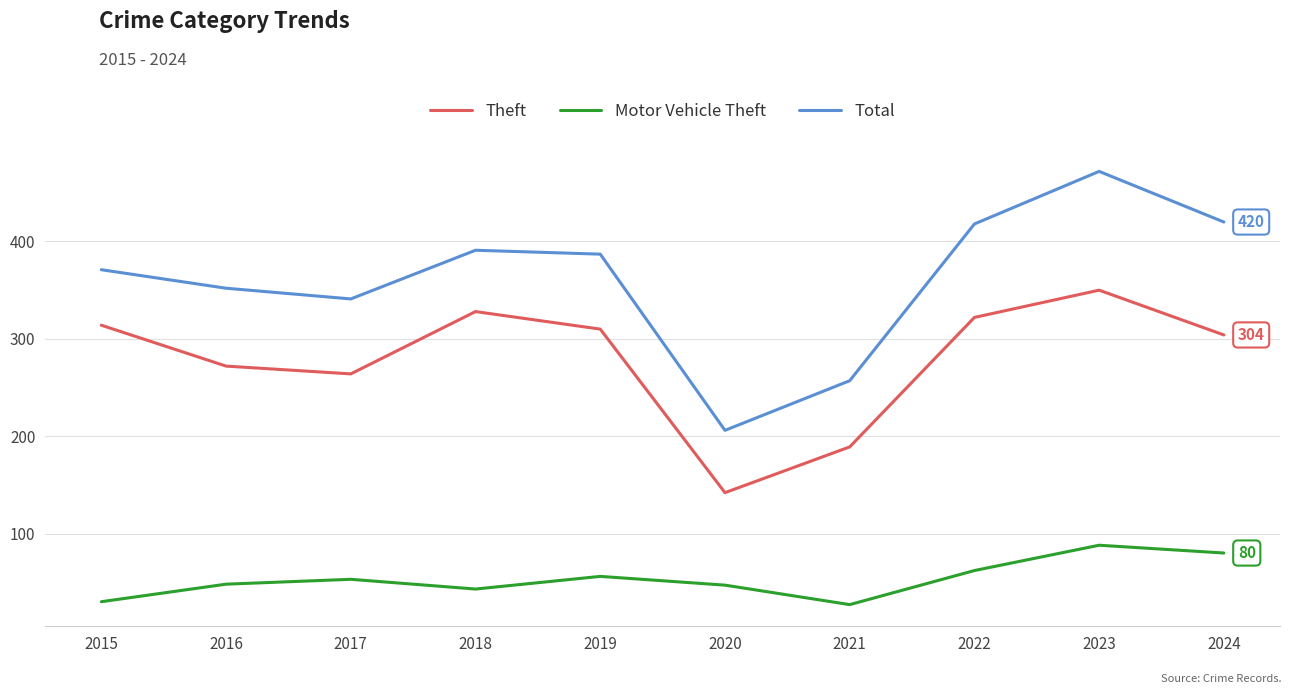

True or false: Total and Theft intersect in this chart.

False